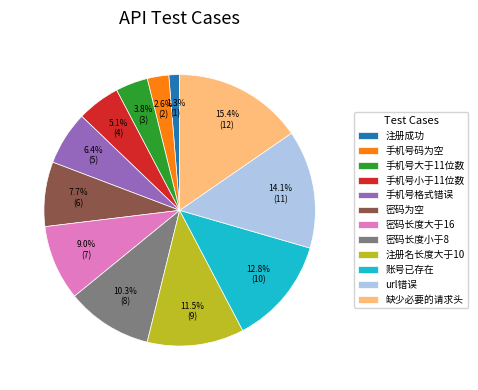

How many slices are in this pie chart?

12